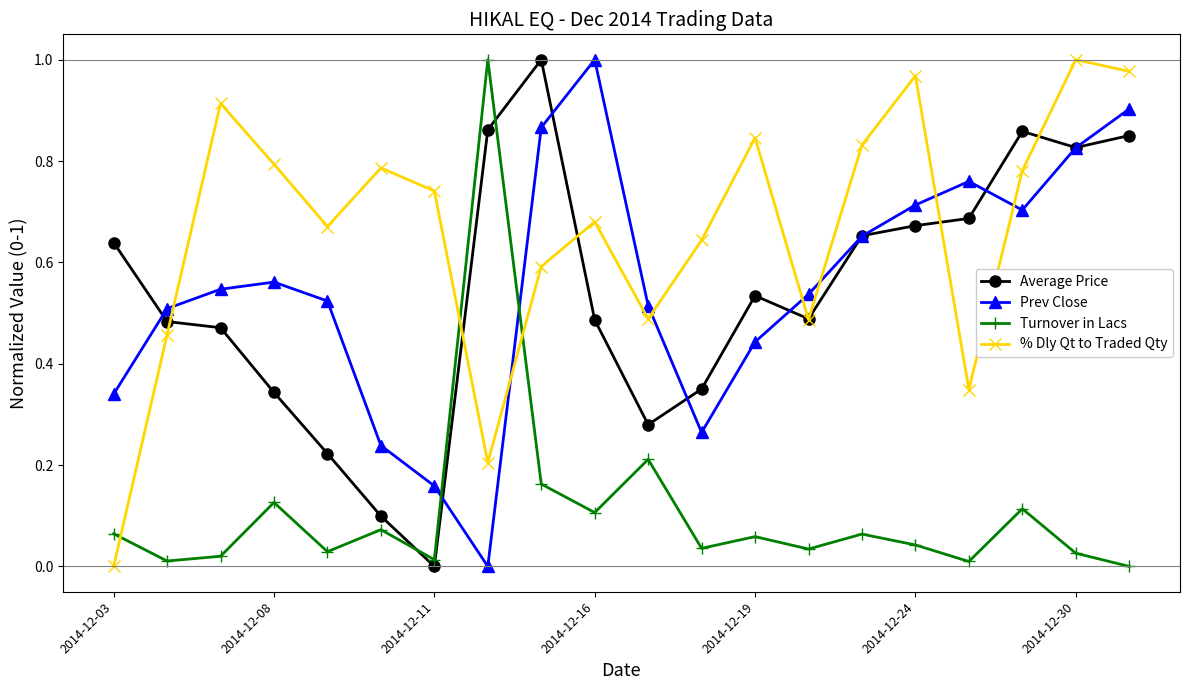

At how many categories does at least one series exceed 0?

20